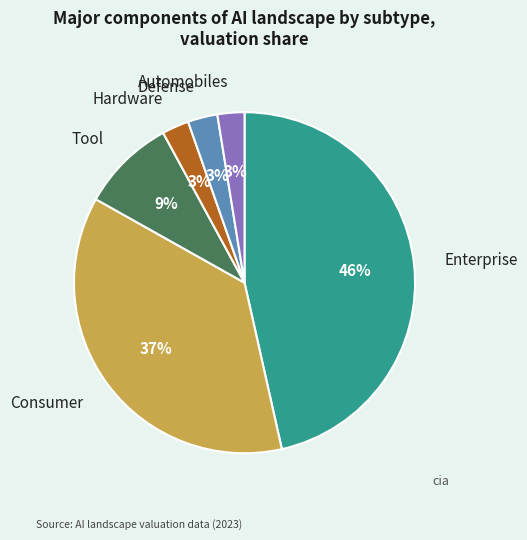

What is the ratio of the value at Hardware to the value at Consumer?

0.1